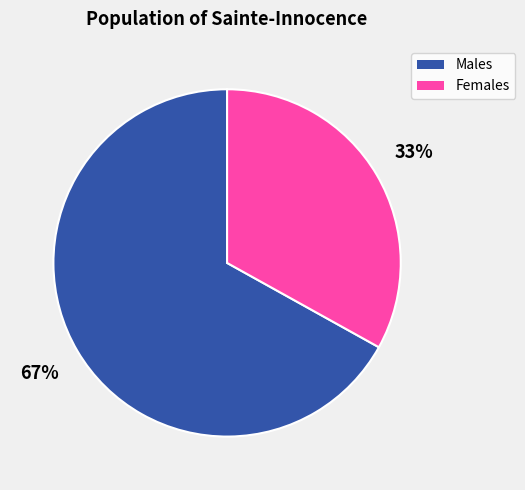

Is there any slice that represents more than half of the pie?

Yes